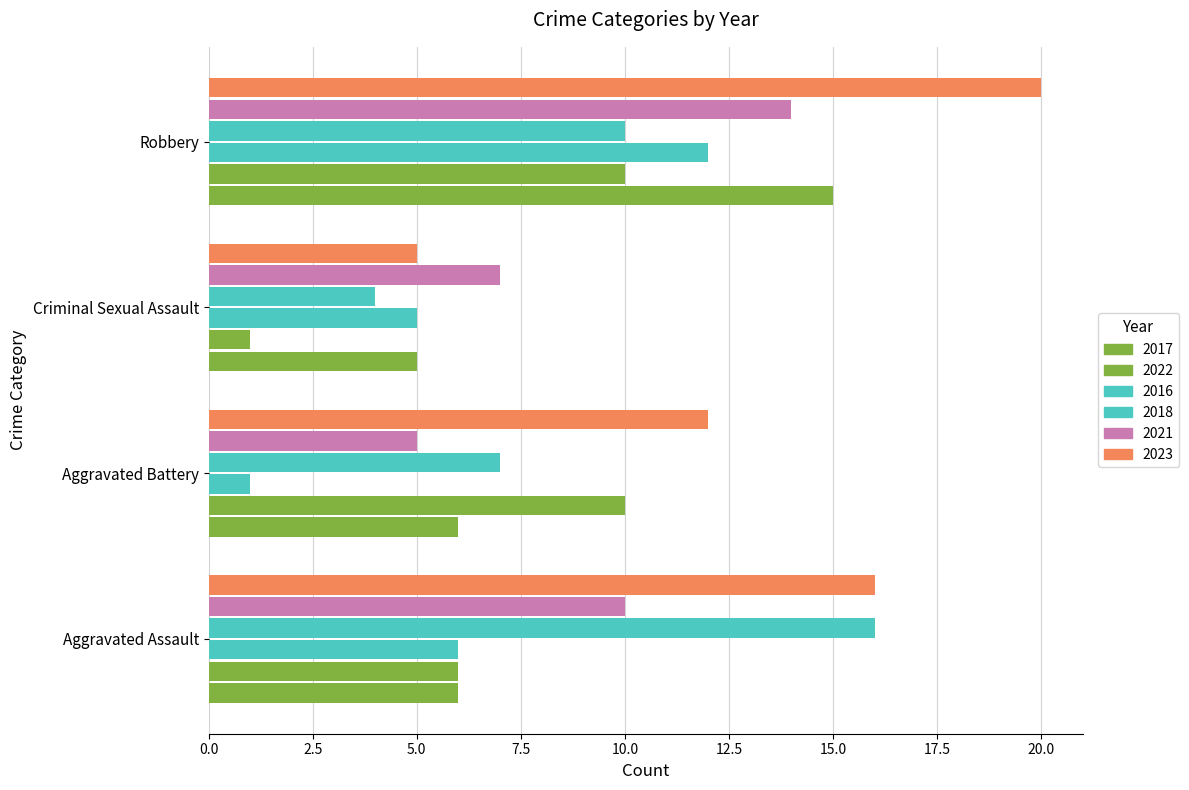

What is the minimum value shown in the chart?

1